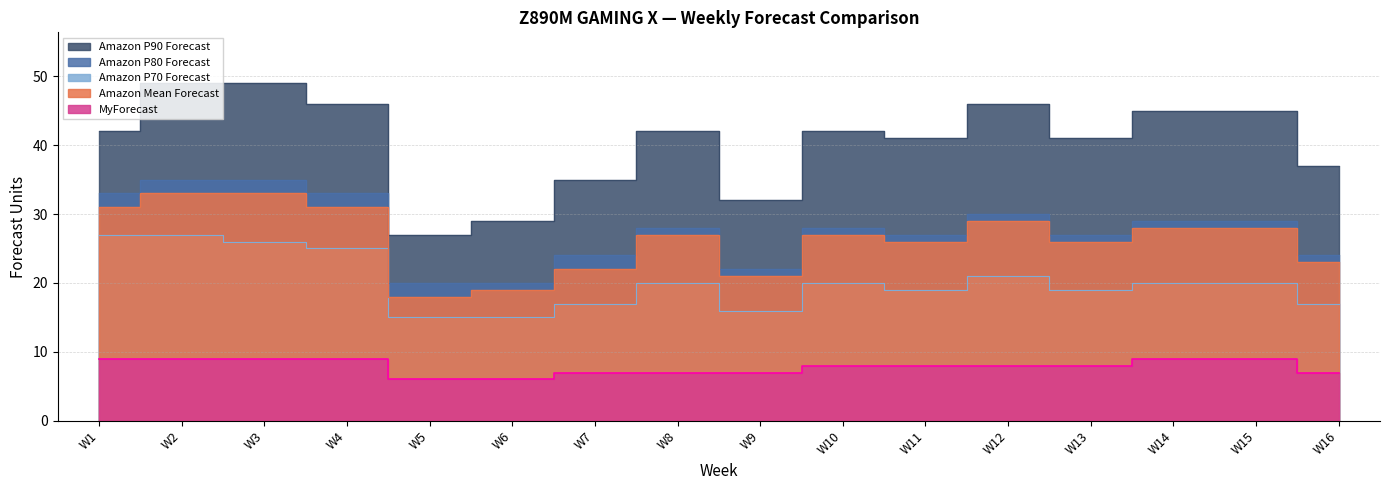

Which category has the lowest value in the Amazon Mean Forecast series?

W5